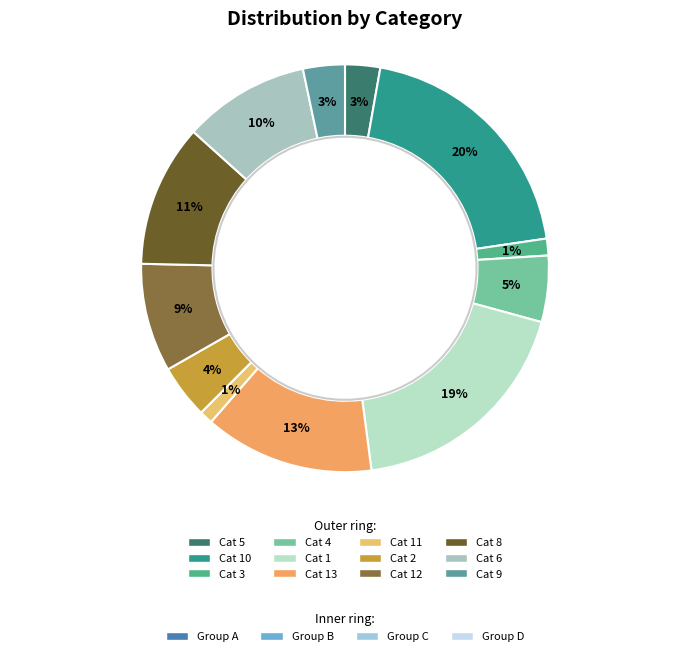

To the nearest percent, what percentage of the pie is 5?

3%